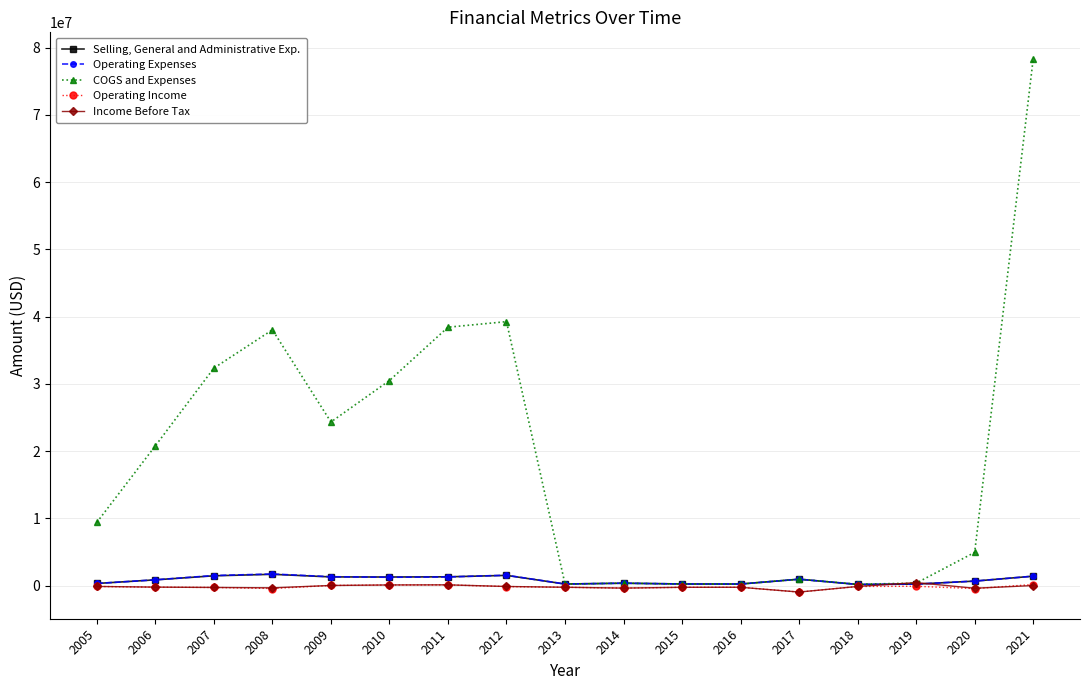

True or false: Selling, General and Administrative Exp. has a value of 325085 at 2005.

True